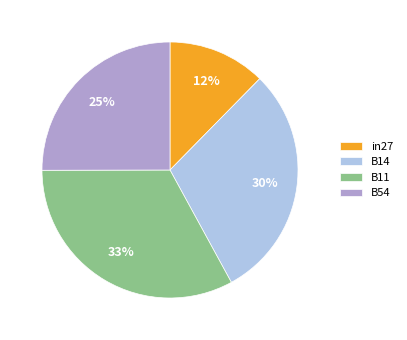

Is it true that B54 is 25% of the pie?

True